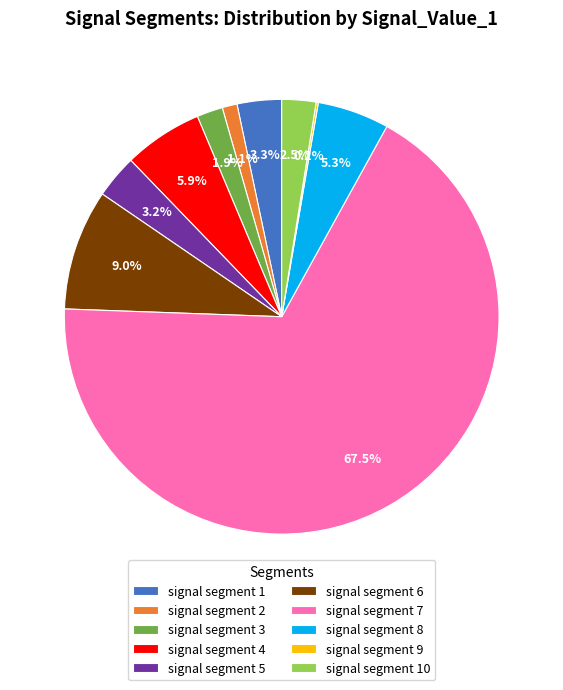

Combined, what portion of the pie is signal segment 4 and signal segment 10?

8.4%